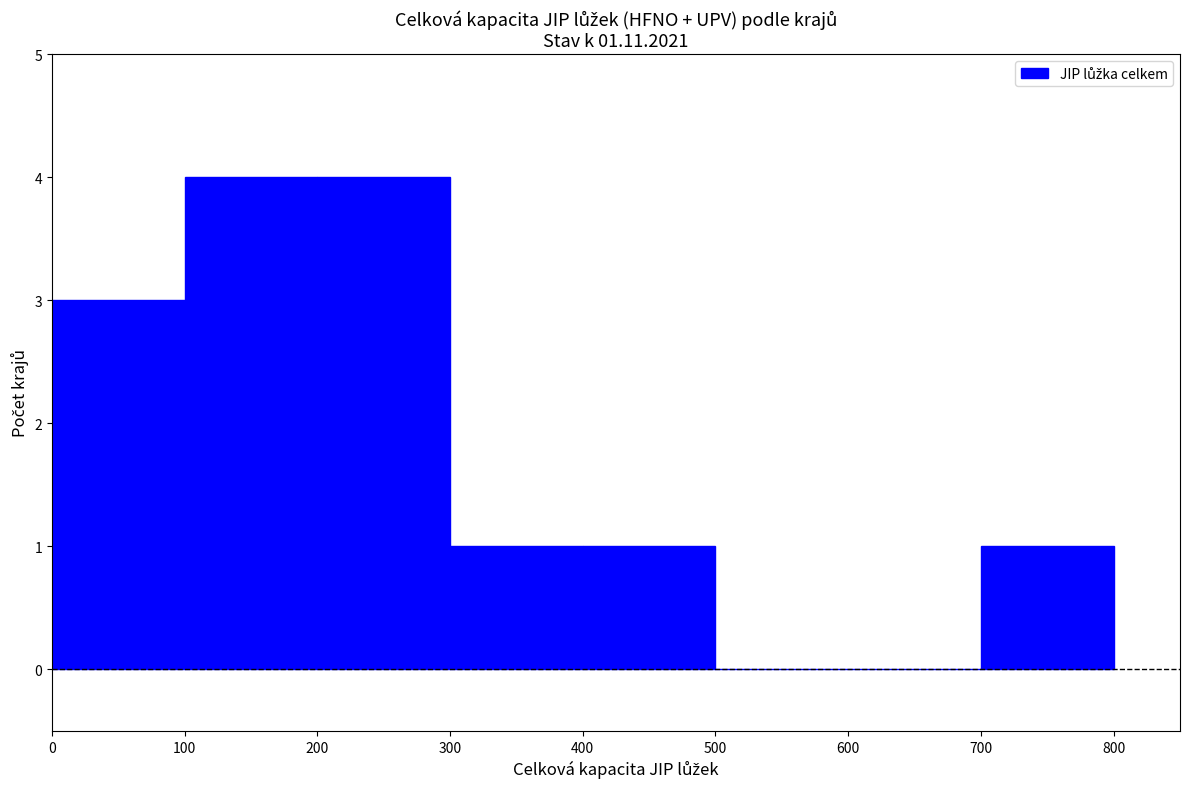

What is the height of the bar covering 200 to 300 on the x-axis? The values are not printed on the chart, so give them approximately, as read against the axis.

4